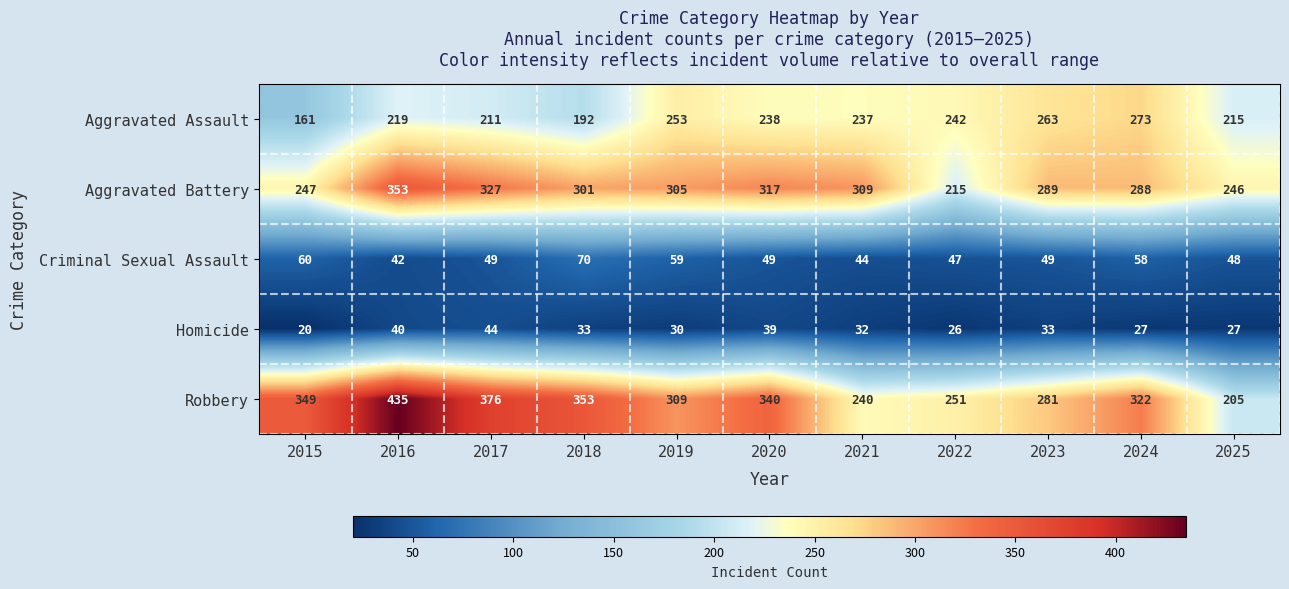

Between 2020 and 2021, which series saw the biggest shift?

Robbery